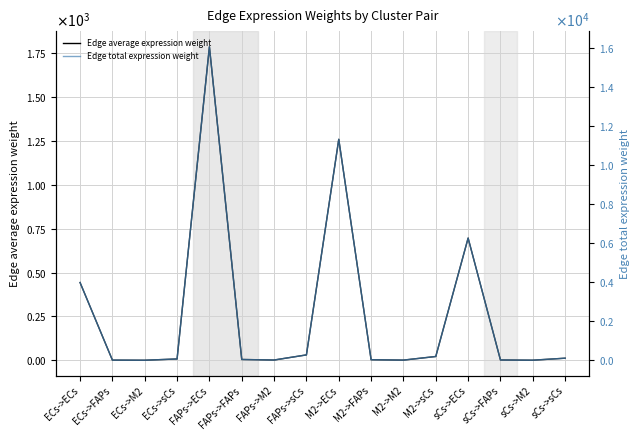

How many series are shown in this chart?

2